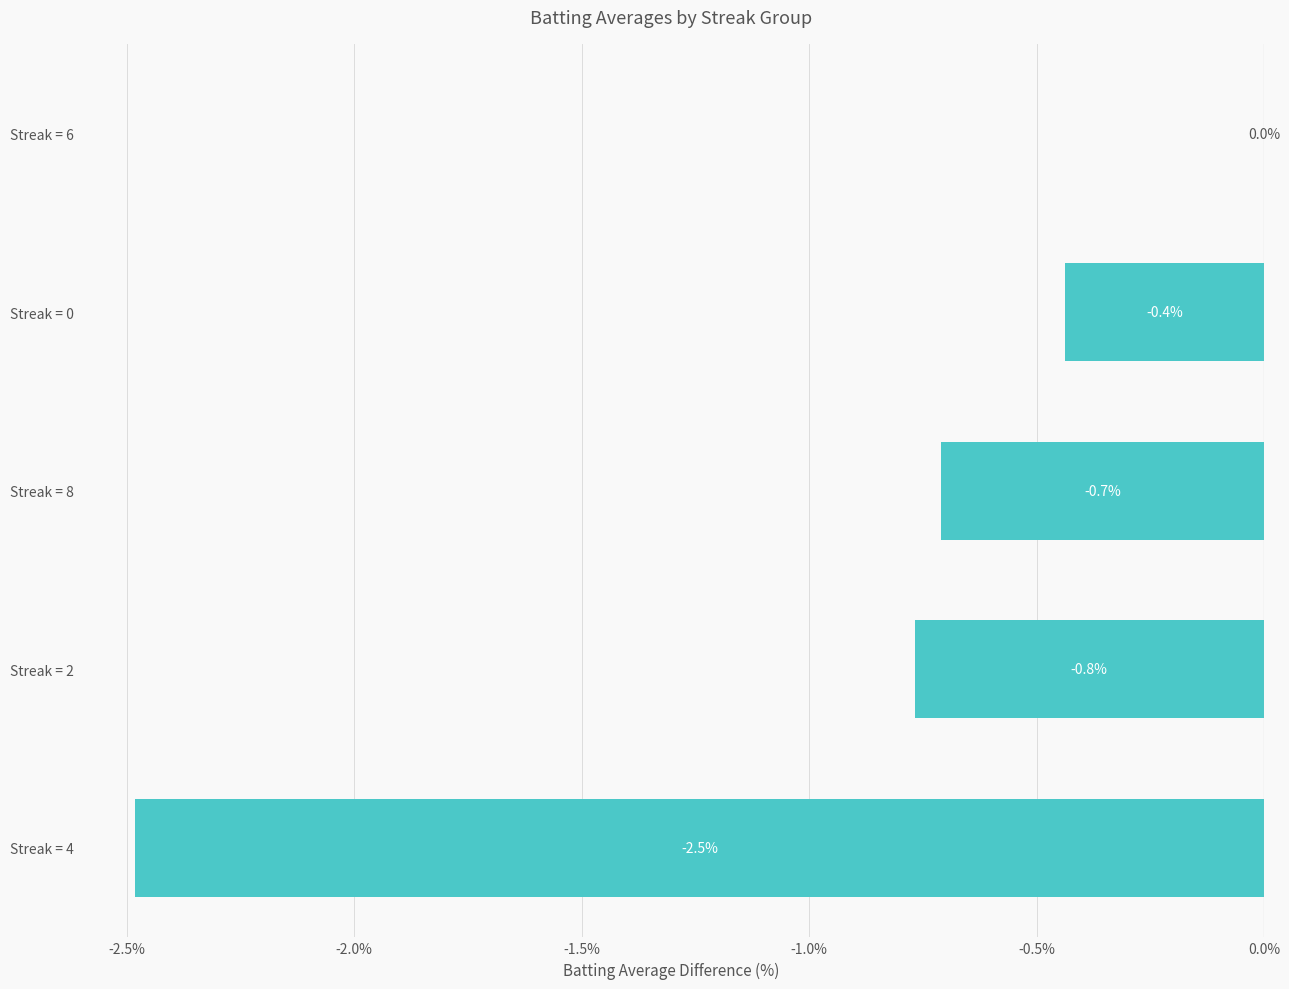

Reading bottom to top, extract all data points from this chart.

Streak = 4=-2.5	Streak = 2=-0.8	Streak = 8=-0.7	Streak = 0=-0.4	Streak = 6=0.0